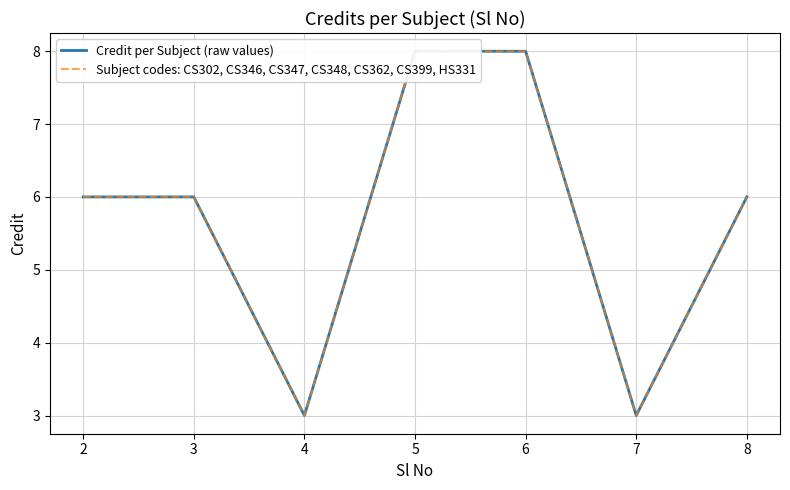

True or false: Subject codes: CS302, CS346, CS347, CS348, CS362, CS399, HS331 and Credit per Subject (raw values) intersect in this chart.

False